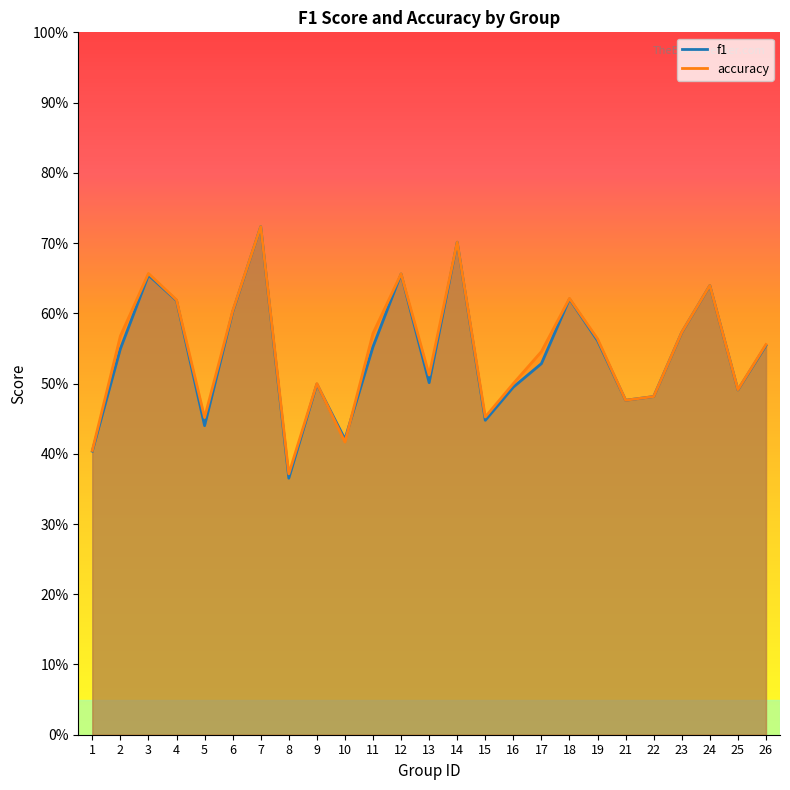

What is the sum of the f1 values at 18 and 26?

1.2